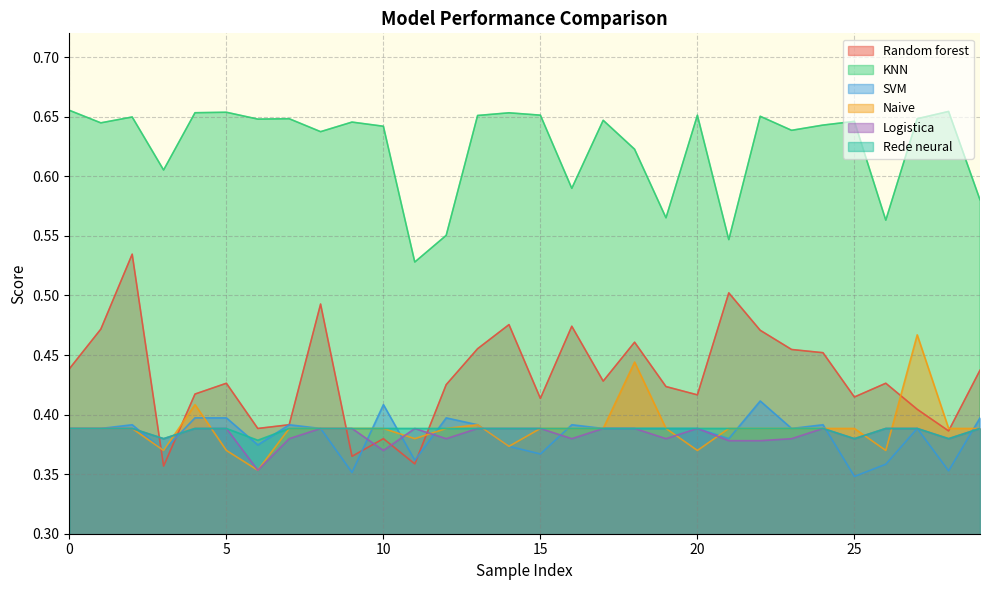

Is the value of Rede neural at 15 greater than the value of Random forest at 20?

No